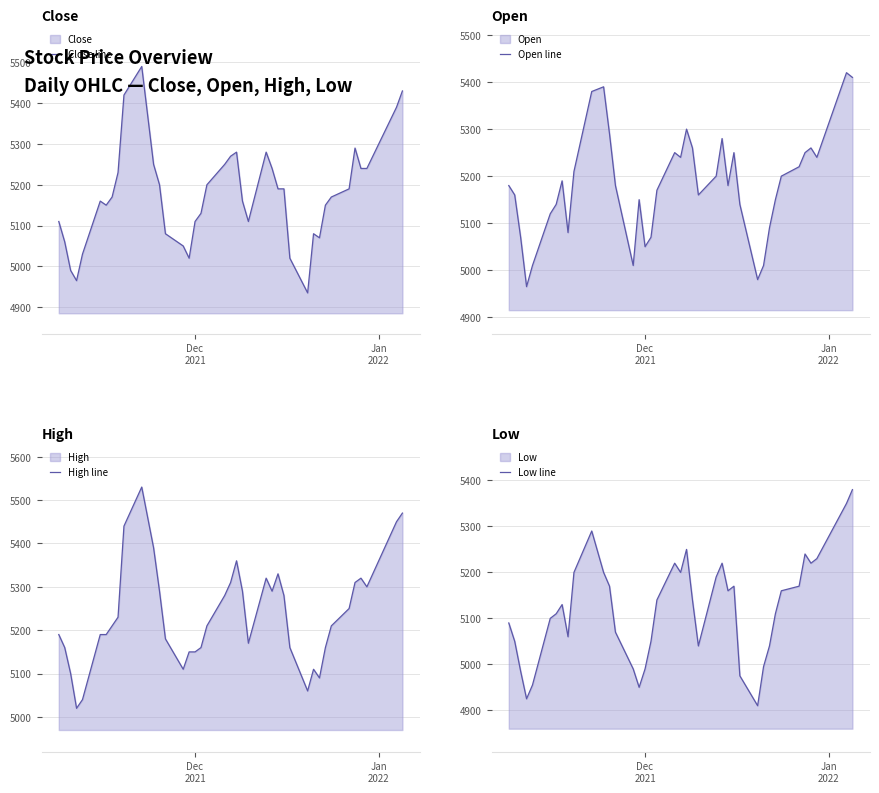

What is the maximum value for Close line?

5490